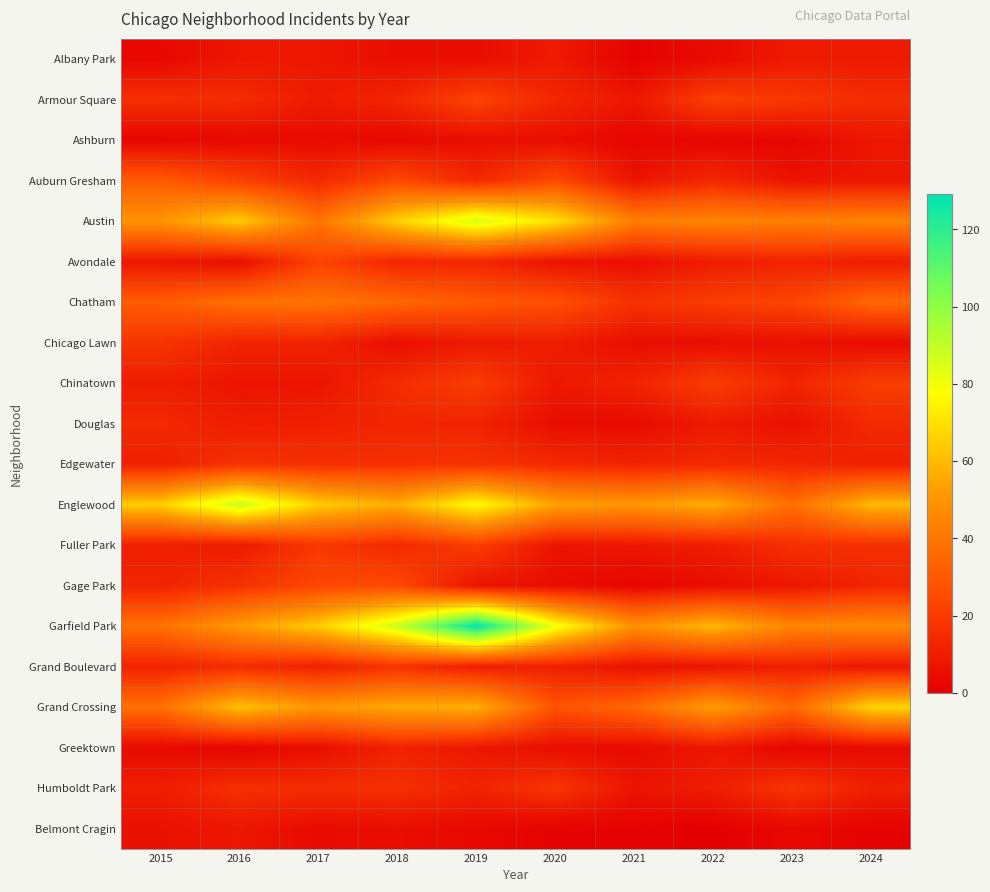

Reading left to right, transcribe all the data shown in this chart.

Albany Park: 2015=3	2016=8	2017=8	2018=5	2019=5	2020=9	2021=1	2022=4	2023=9	2024=9
Armour Square: 2015=16	2016=15	2017=9	2018=13	2019=23	2020=13	2021=8	2022=22	2023=19	2024=15
Ashburn: 2015=2	2016=3	2017=4	2018=3	2019=5	2020=5	2021=2	2022=2	2023=2	2024=8
Auburn Gresham: 2015=31	2016=22	2017=14	2018=25	2019=14	2020=25	2021=7	2022=14	2023=7	2024=8
Austin: 2015=50	2016=65	2017=39	2018=66	2019=86	2020=70	2021=43	2022=45	2023=43	2024=45
Avondale: 2015=8	2016=5	2017=23	2018=13	2019=13	2020=7	2021=5	2022=10	2023=12	2024=10
Chatham: 2015=31	2016=38	2017=39	2018=35	2019=30	2020=27	2021=17	2022=21	2023=23	2024=35
Chicago Lawn: 2015=18	2016=12	2017=12	2018=5	2019=9	2020=10	2021=5	2022=5	2023=6	2024=4
Chinatown: 2015=10	2016=7	2017=7	2018=15	2019=21	2020=8	2021=12	2022=21	2023=12	2024=21
Douglas: 2015=14	2016=10	2017=11	2018=13	2019=12	2020=5	2021=4	2022=9	2023=6	2024=14
Edgewater: 2015=11	2016=17	2017=16	2018=16	2019=17	2020=14	2021=12	2022=14	2023=13	2024=11
Englewood: 2015=65	2016=89	2017=65	2018=57	2019=77	2020=54	2021=51	2022=57	2023=37	2024=60
Fuller Park: 2015=11	2016=9	2017=19	2018=14	2019=21	2020=7	2021=8	2022=10	2023=16	2024=16
Gage Park: 2015=12	2016=17	2017=24	2018=25	2019=7	2020=5	2021=2	2022=5	2023=8	2024=13
Garfield Park: 2015=38	2016=52	2017=65	2018=88	2019=129	2020=80	2021=49	2022=60	2023=45	2024=47
Grand Boulevard: 2015=12	2016=15	2017=11	2018=17	2019=10	2020=11	2021=6	2022=7	2023=11	2024=8
Grand Crossing: 2015=38	2016=62	2017=51	2018=56	2019=58	2020=28	2021=35	2022=53	2023=35	2024=67
Greektown: 2015=4	2016=2	2017=5	2018=12	2019=8	2020=5	2021=4	2022=8	2023=2	2024=4
Humboldt Park: 2015=10	2016=16	2017=15	2018=16	2019=12	2020=18	2021=7	2022=10	2023=18	2024=11
Belmont Cragin: 2015=6	2016=8	2017=4	2018=5	2019=3	2020=1	2021=1	2022=0	2023=3	2024=1